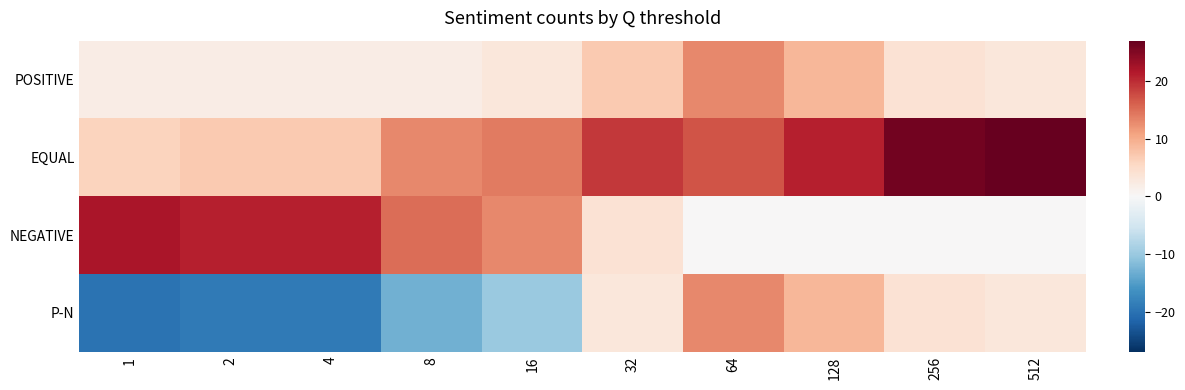

Between 2 and 256, which is larger?

256